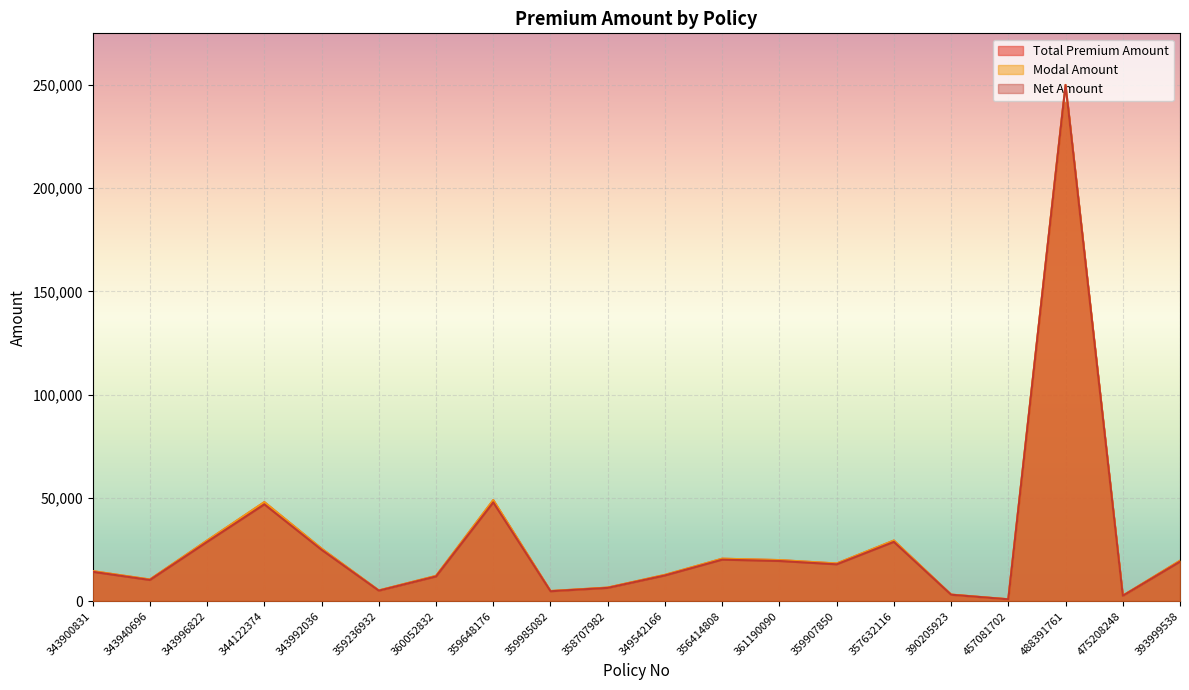

What is the label of the 10th point from the left?

358707982